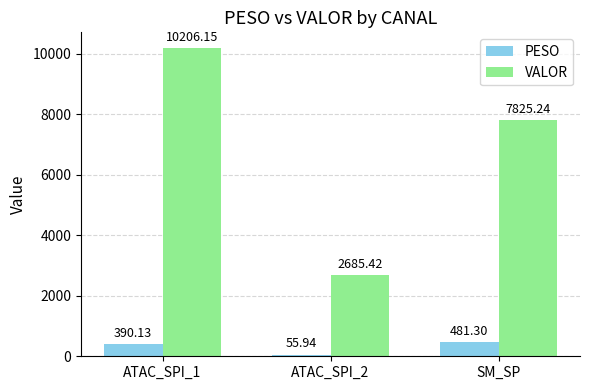

What is the total value across all series at ATAC_SPI_1?

10596.3